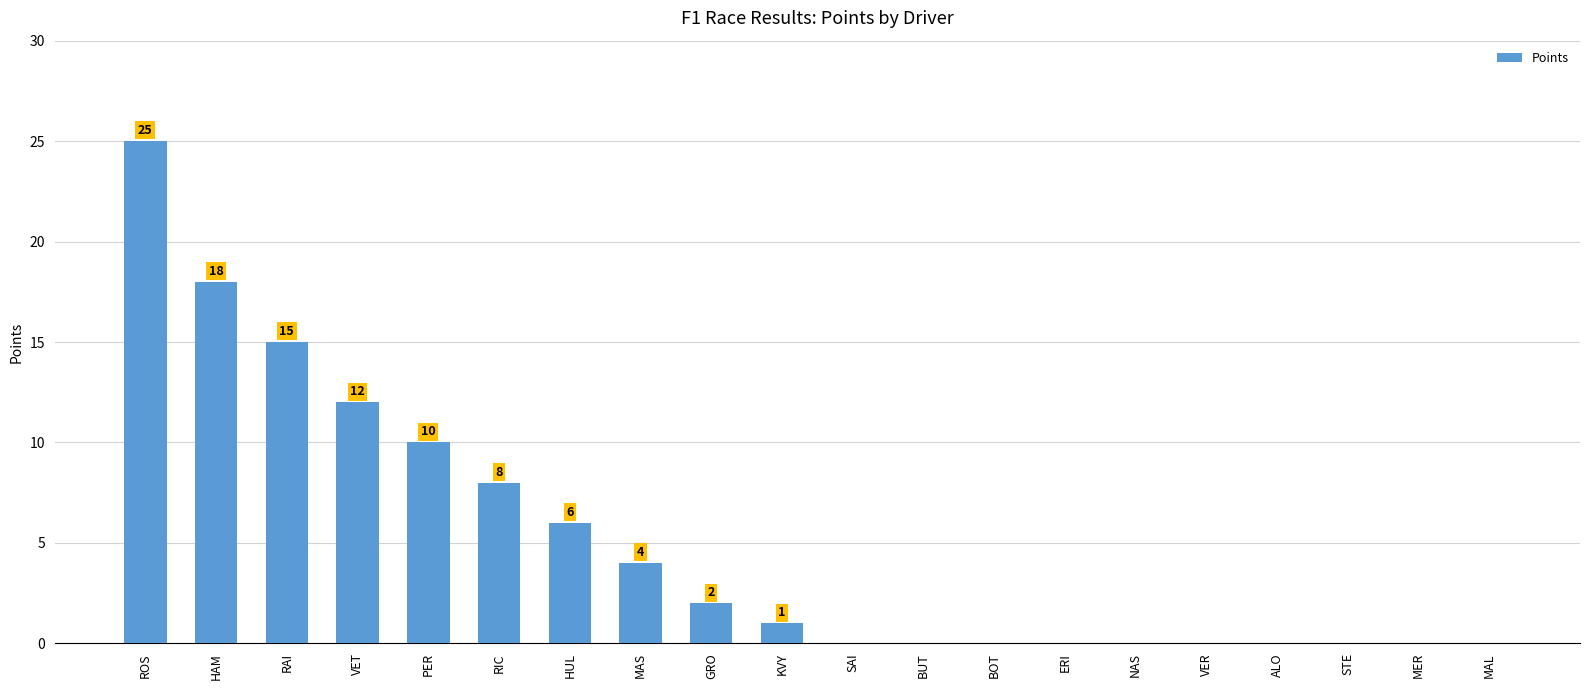

Reading left to right, transcribe all the data shown in this chart.

ROS=25	HAM=18	RAI=15	VET=12	PER=10	RIC=8	HUL=6	MAS=4	GRO=2	KVY=1	SAI=0	BUT=0	BOT=0	ERI=0	NAS=0	VER=0	ALO=0	STE=0	MER=0	MAL=0